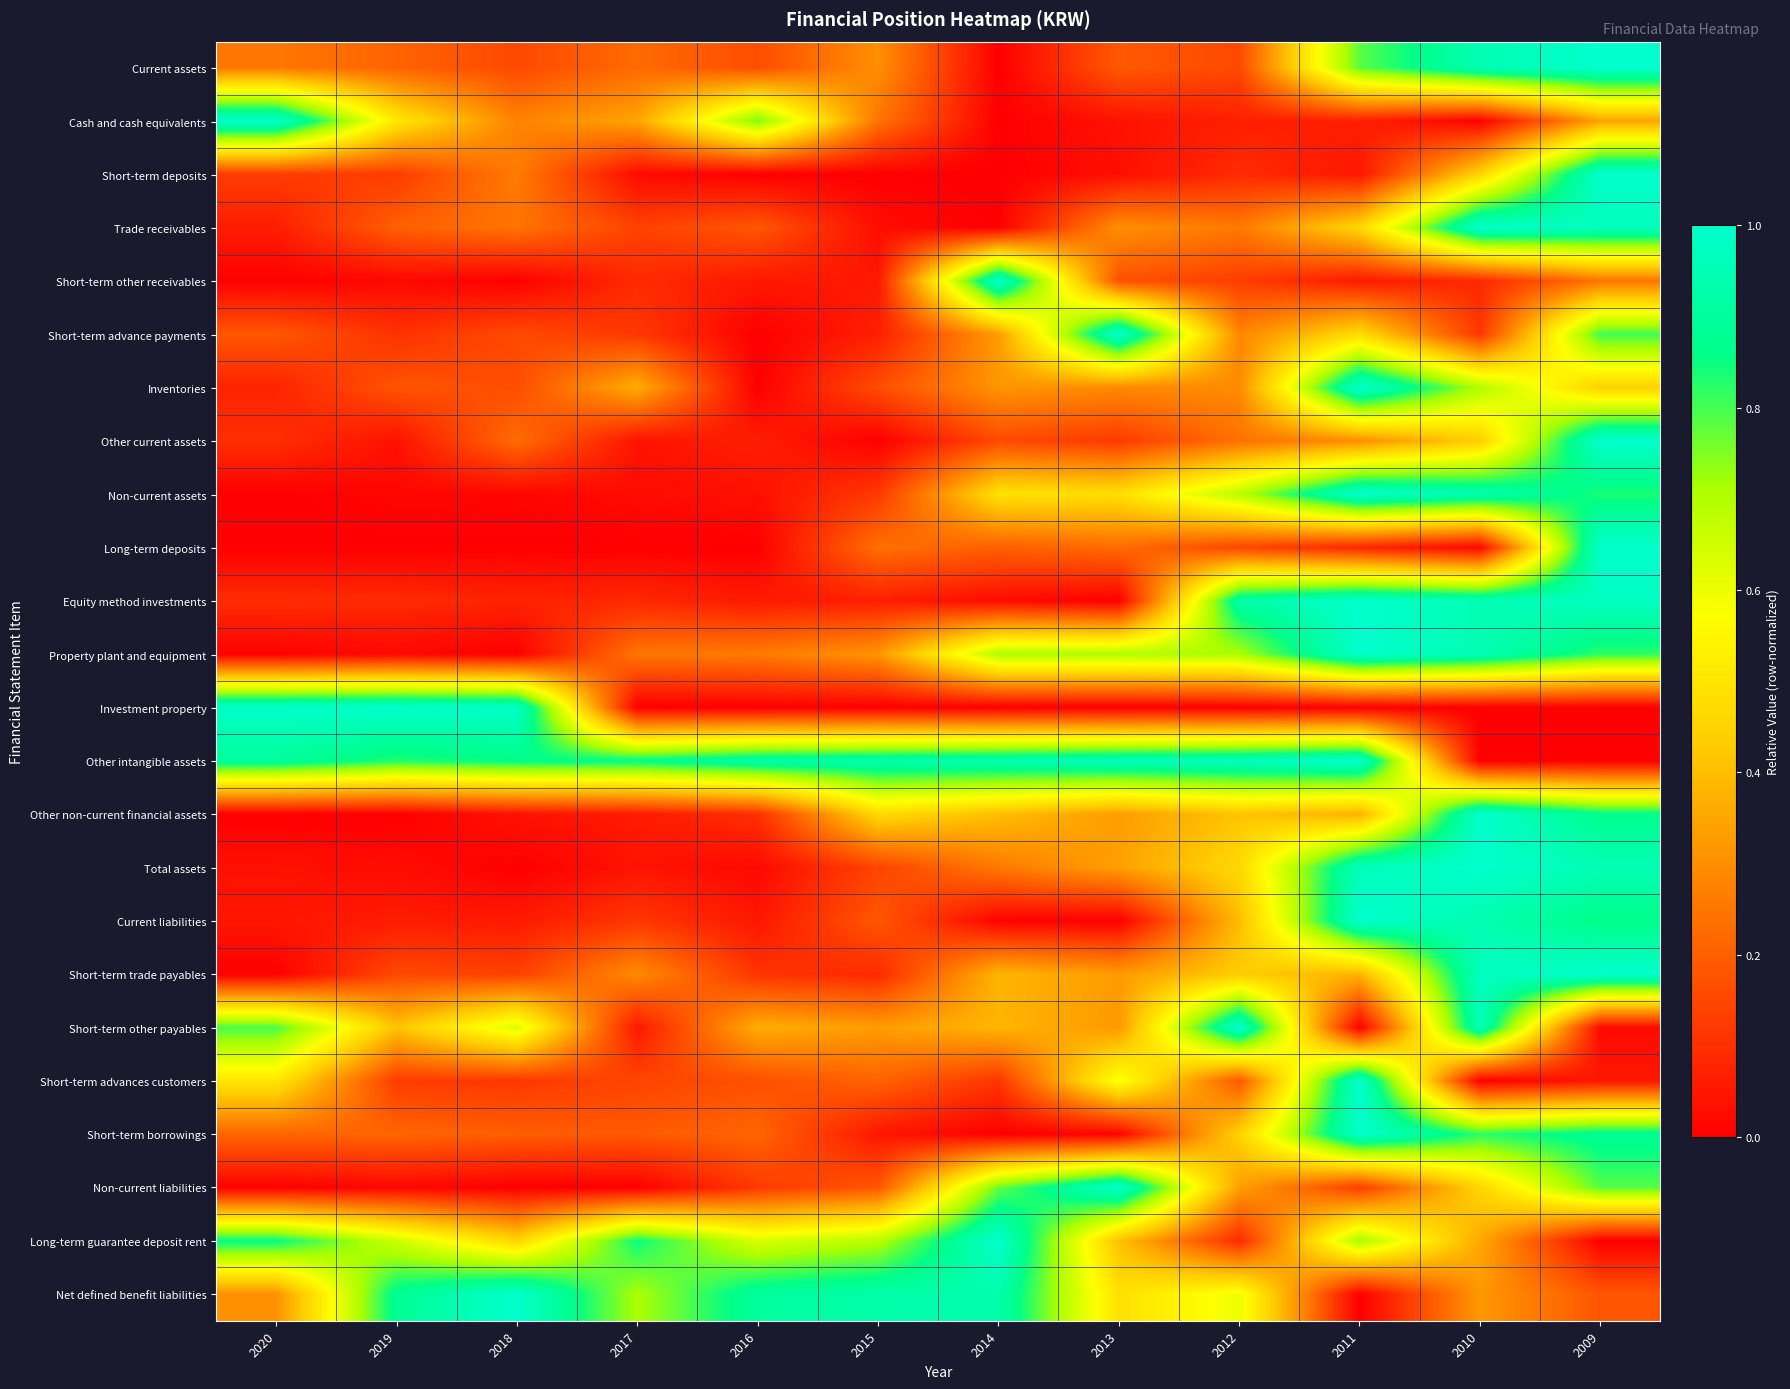

Count the number of data series in this chart.

24